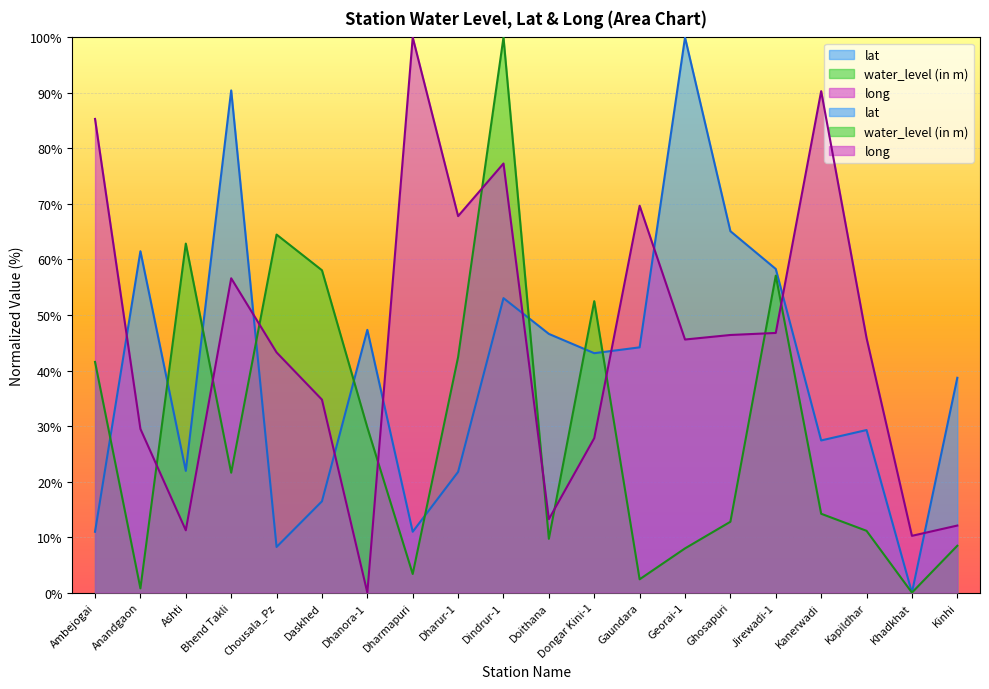

What is the total value across all series at Kinhi?

59.2